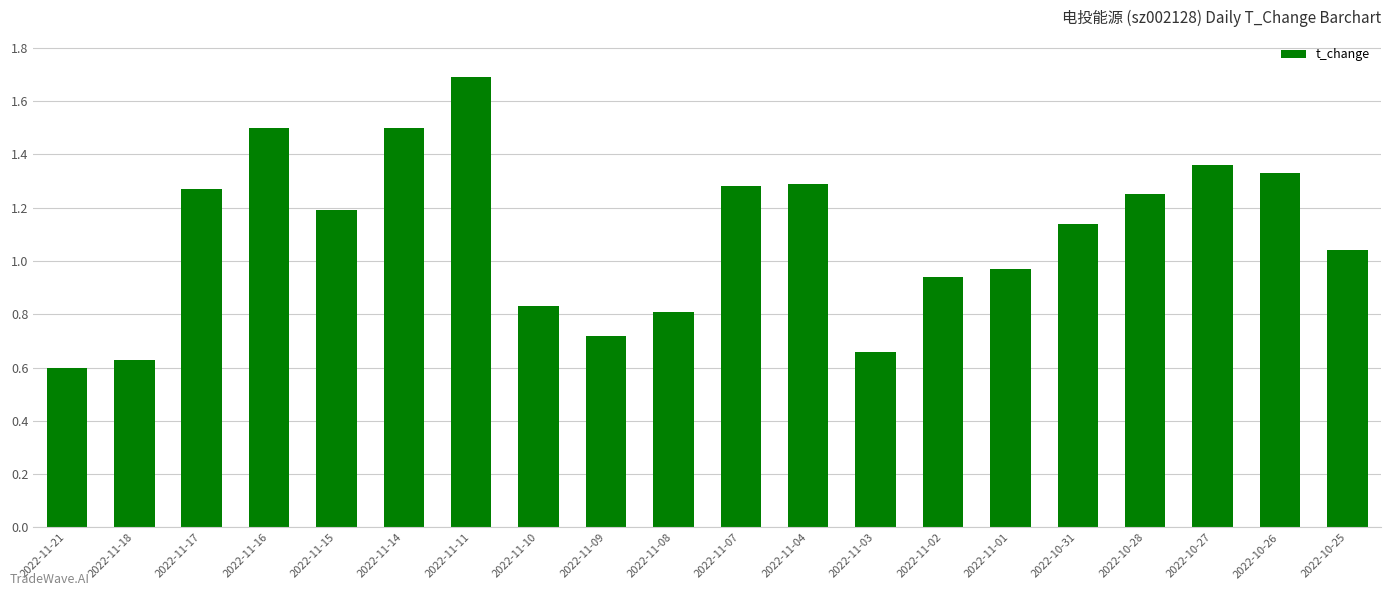

What is the difference between the values at 2022-11-11 and 2022-11-07?

0.4